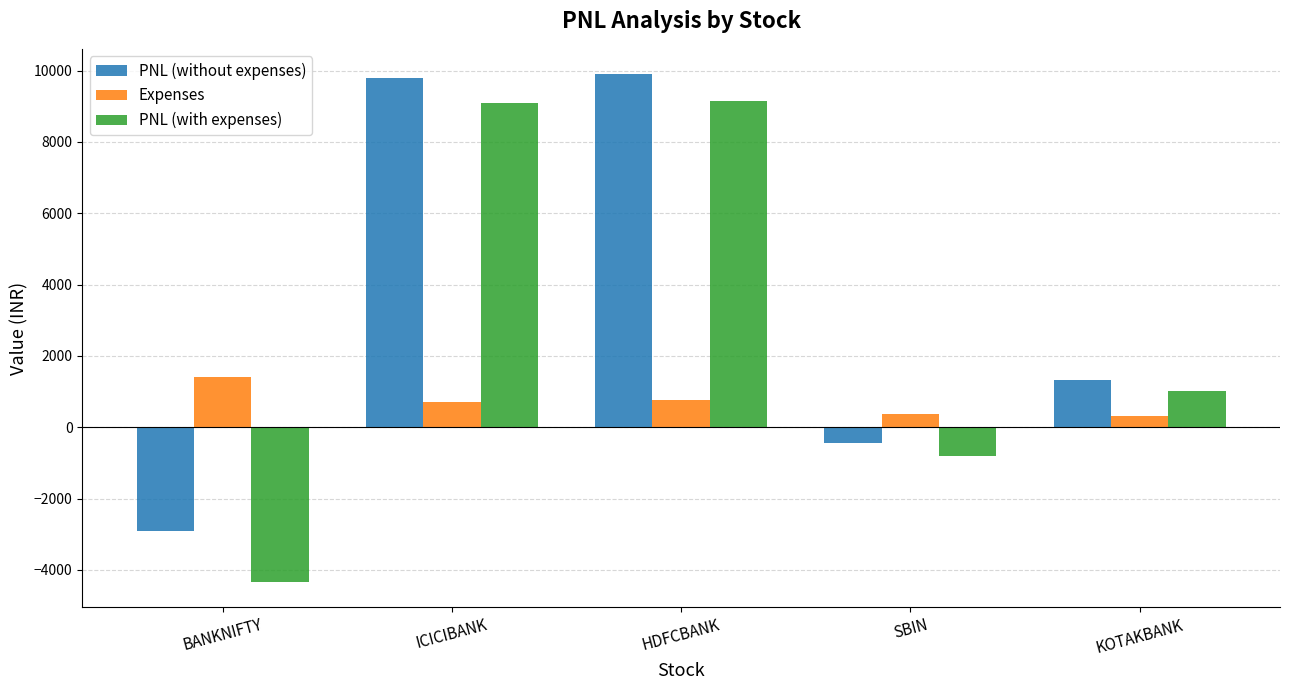

What is the sum of all Expenses values?

3547.5